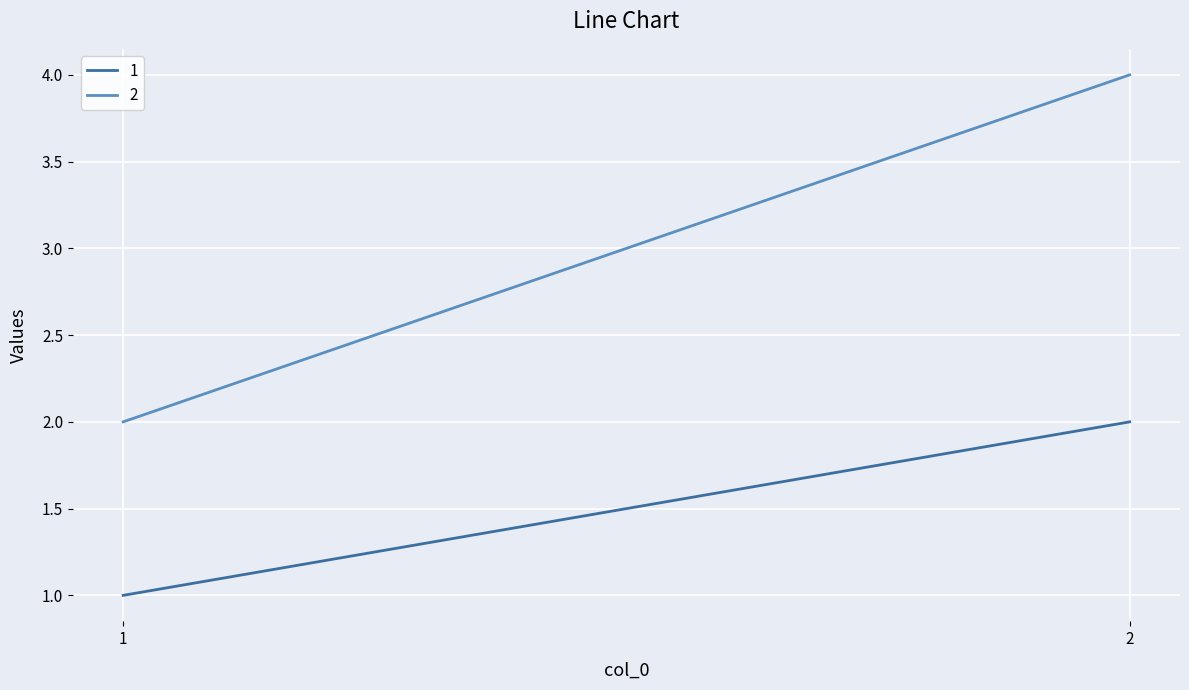

How many 2 values are between 2 and 4?

2